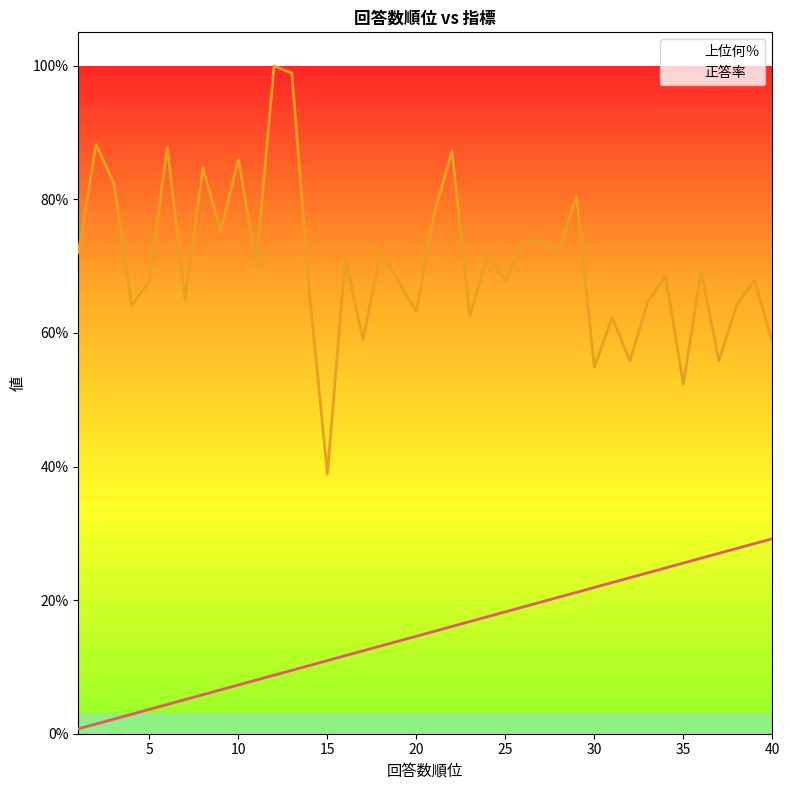

True or false: 正答率 and 上位何％ cross at least once.

False